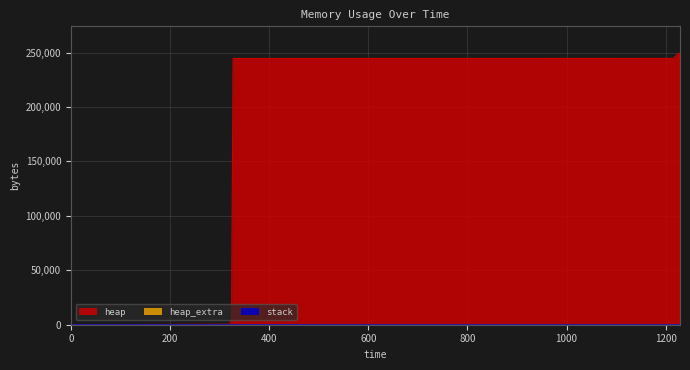

Is it true that heap_extra equals 61 at 1217?

True